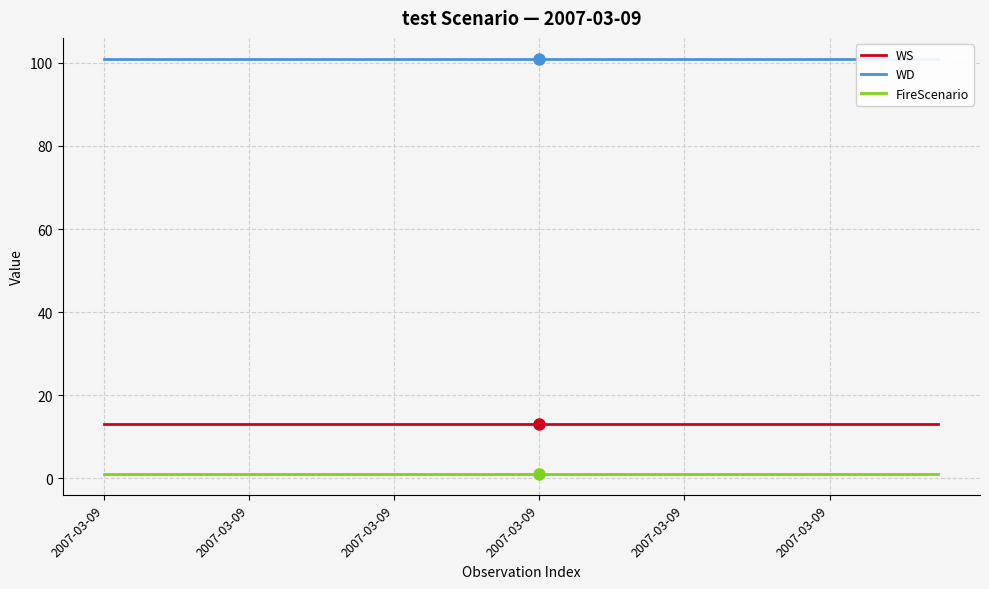

Reading left to right, transcribe all the data shown in this chart.

WS: 13	13	13	13	13	13	13	13	13	13	13	13	13	13	13	13	13	13	13	13	13	13	13	13
WD: 101	101	101	101	101	101	101	101	101	101	101	101	101	101	101	101	101	101	101	101	101	101	101	101
FireScenario: 1	1	1	1	1	1	1	1	1	1	1	1	1	1	1	1	1	1	1	1	1	1	1	1